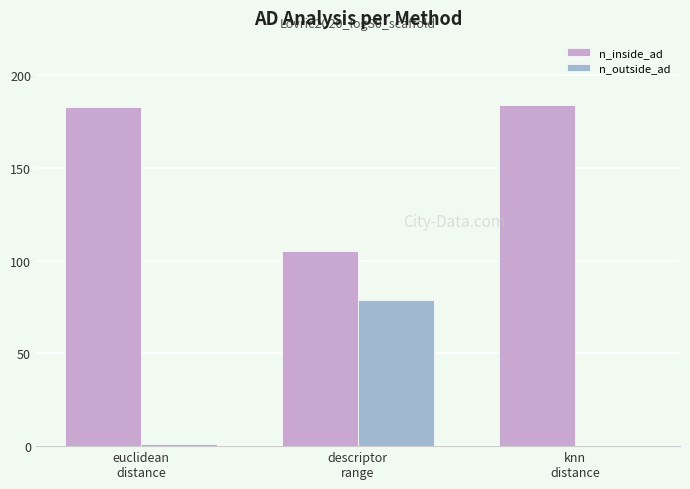

Is the value of n_outside_ad at knn
distance greater than the value of n_inside_ad at descriptor
range?

No